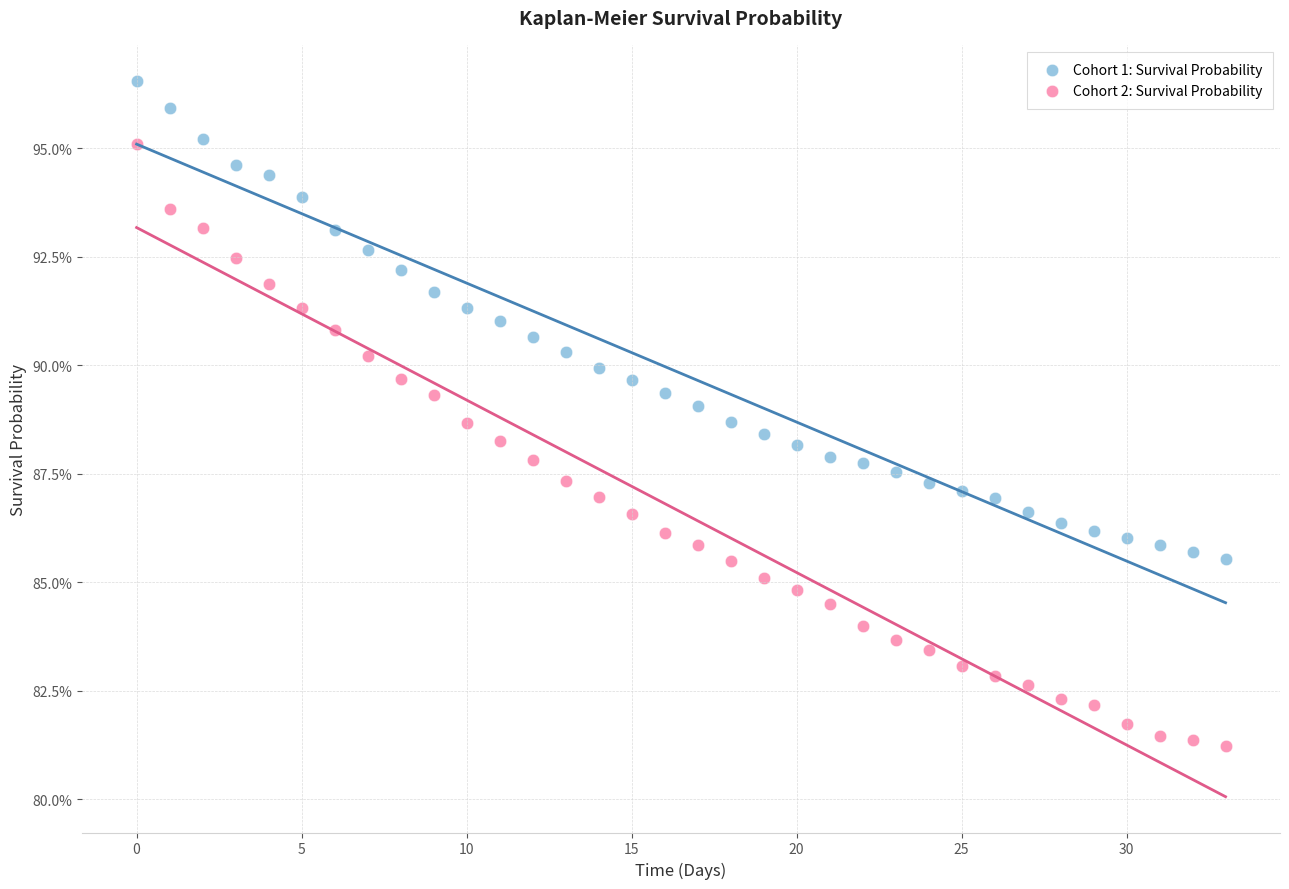

What are all the series names shown in the legend?

Cohort 1: Survival Probability, Cohort 2: Survival Probability